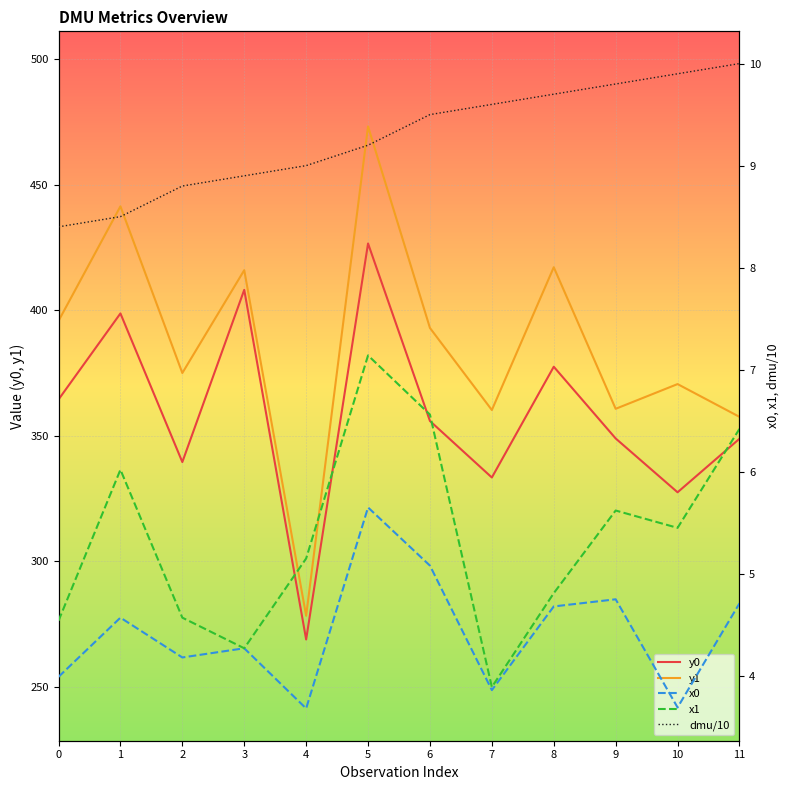

Which category has the highest value across all series?

5